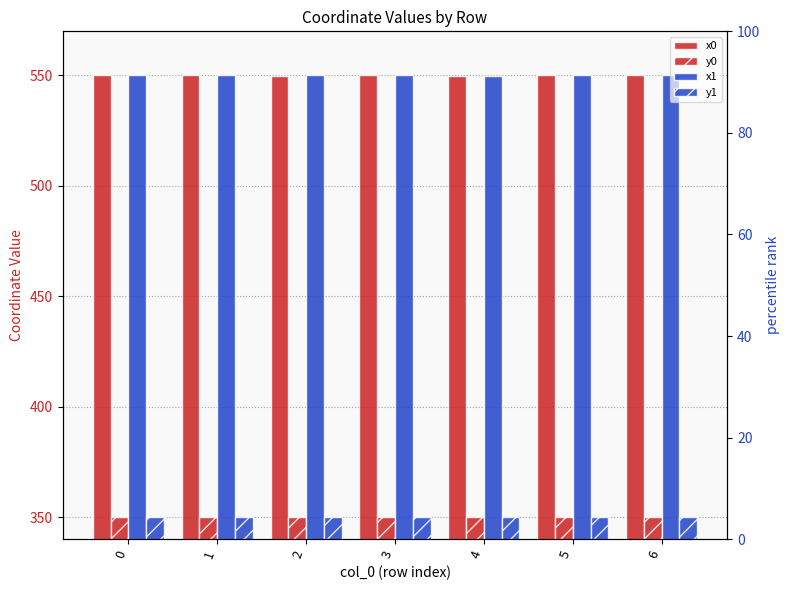

The value of y0 at 4 is 559.5. True or false?

False